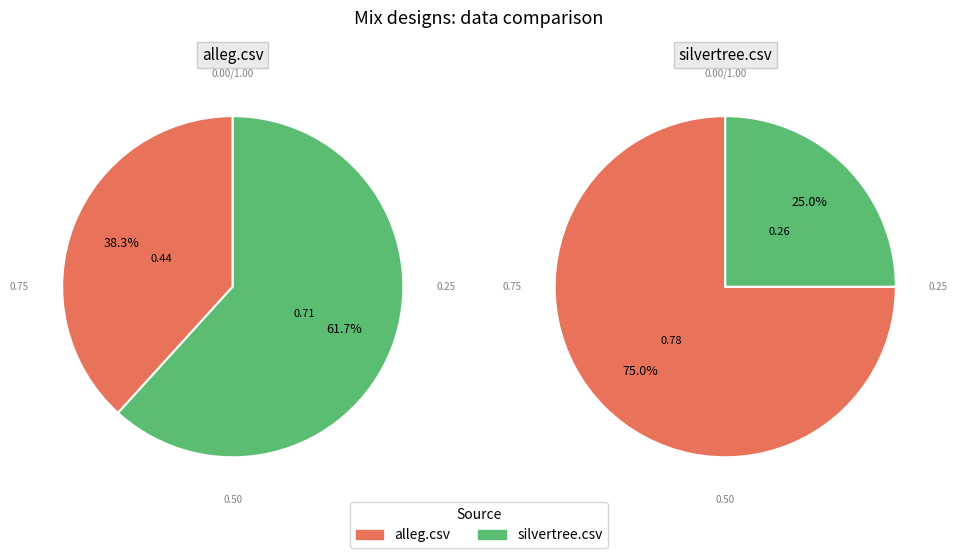

What is the largest slice in the pie chart?

silvertree.csv